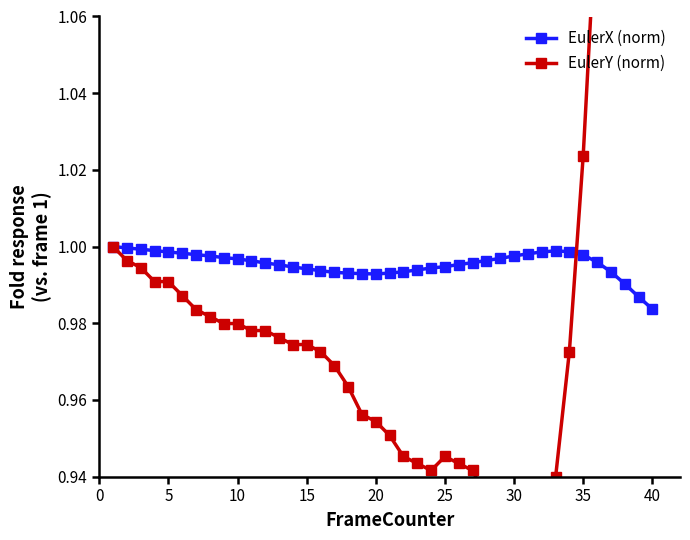

The EulerX (norm) series shows 0.4 at 25. True or false?

False